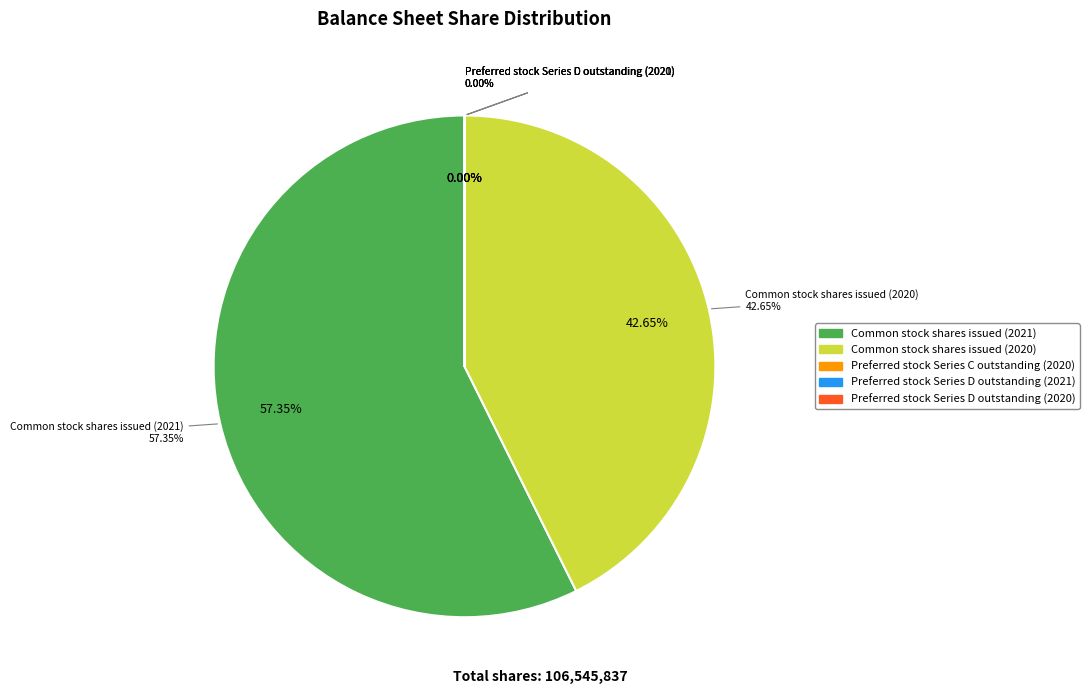

What is the change in value from Common stock shares issued (2020) to Preferred stock Series D outstanding (2020)?

-45441210